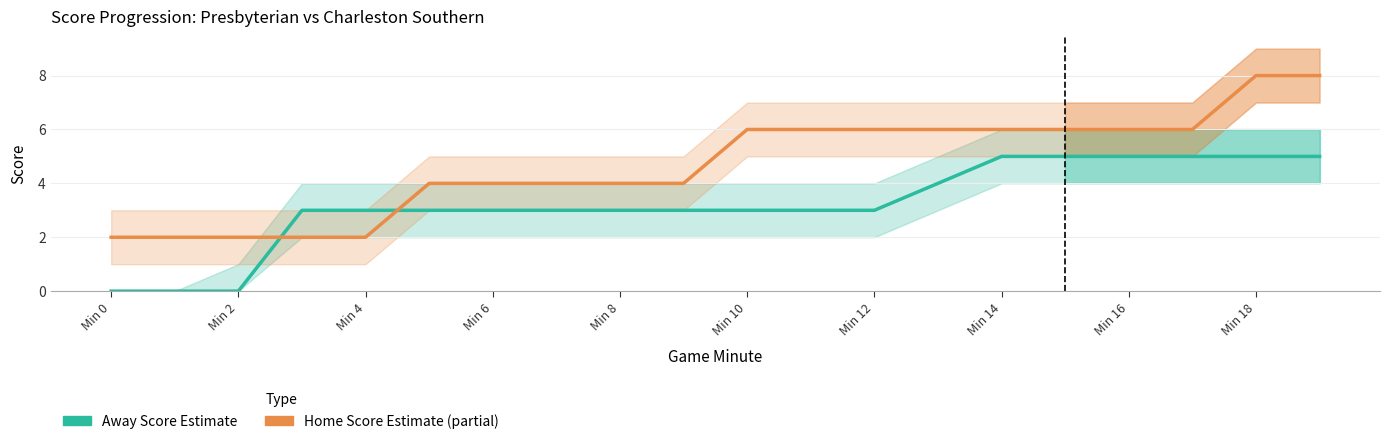

What is the average value of the Home Score (Estimate) series?

5